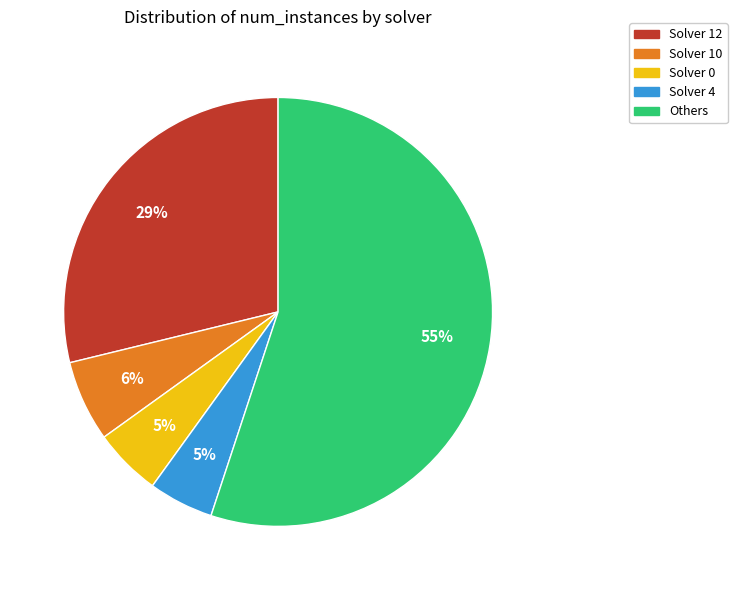

How many segments does this pie chart have?

5